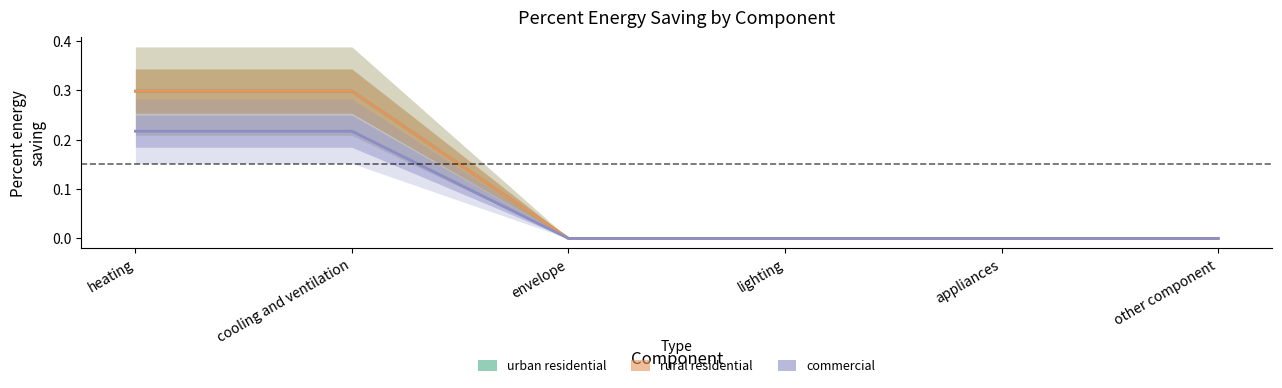

What position from the right is appliances?

2